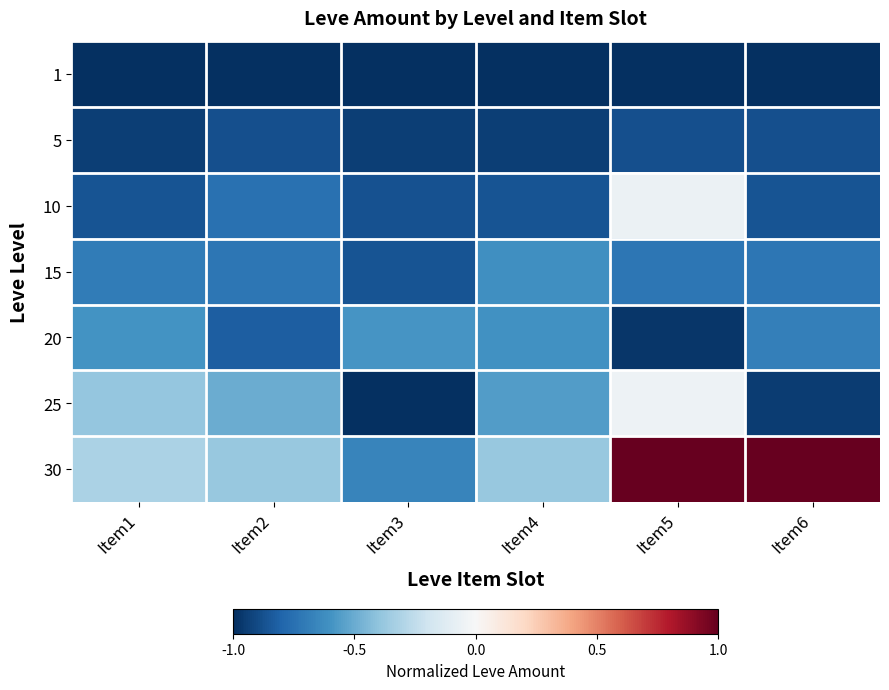

Count the number of data series in this chart.

7